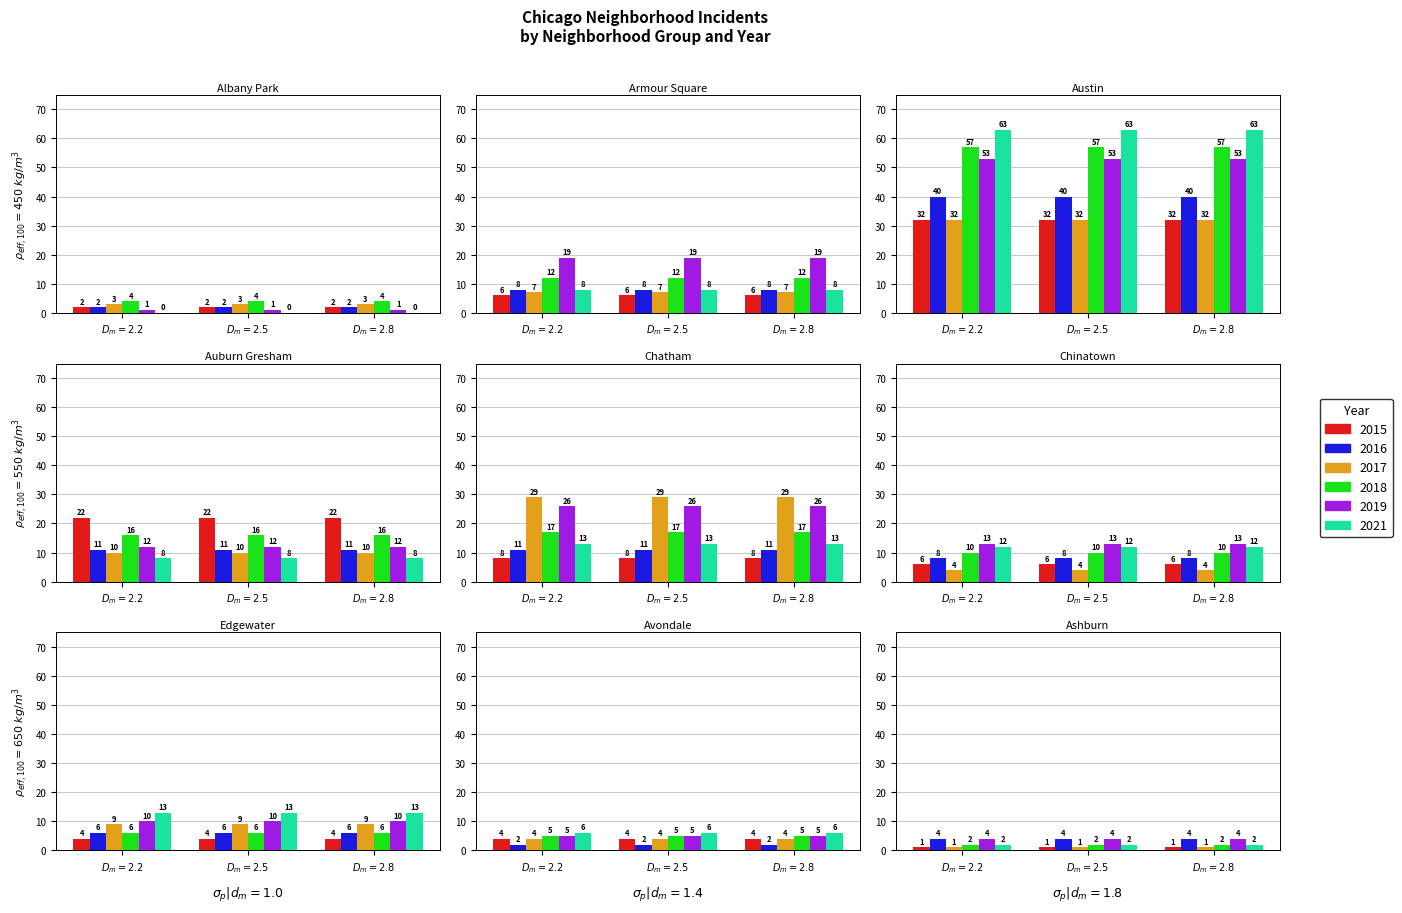

Which category has the highest value across all series?

Austin